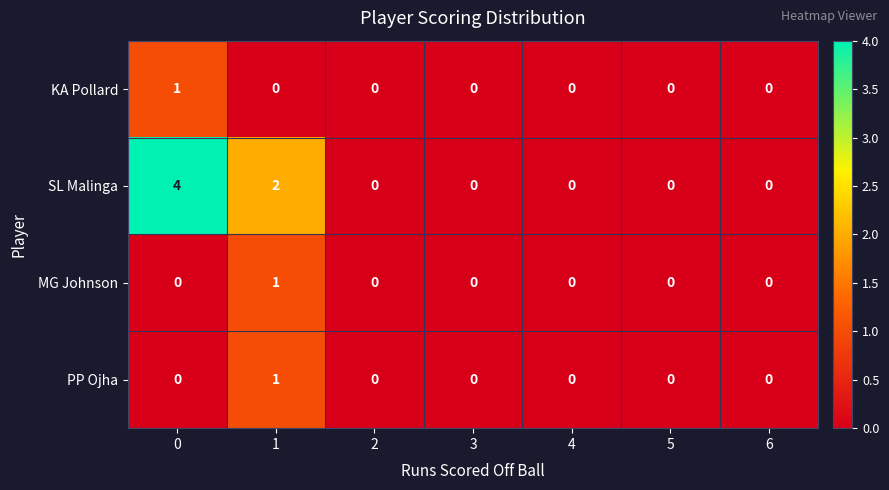

At how many categories does at least one series exceed 3?

1